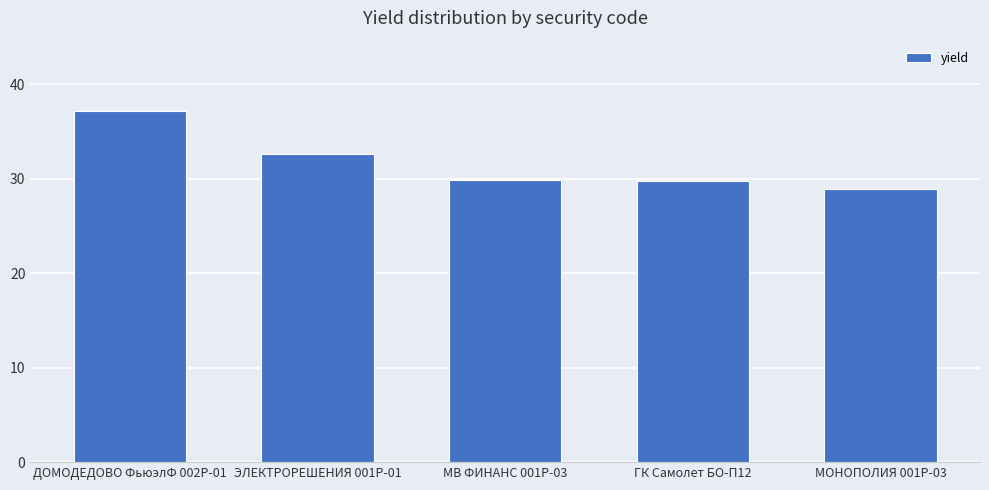

What position from the left is ЭЛЕКТРОРЕШЕНИЯ 001Р-01?

2